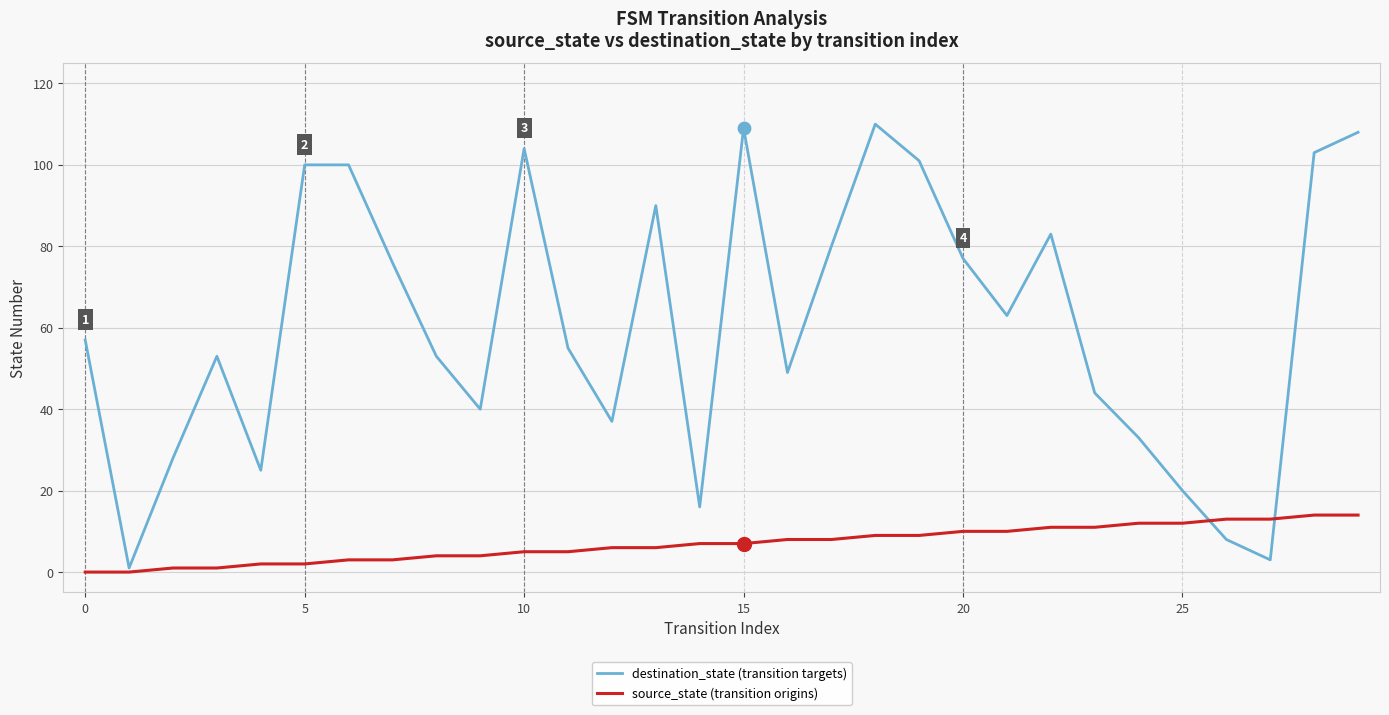

At how many categories does at least one series exceed 52?

18